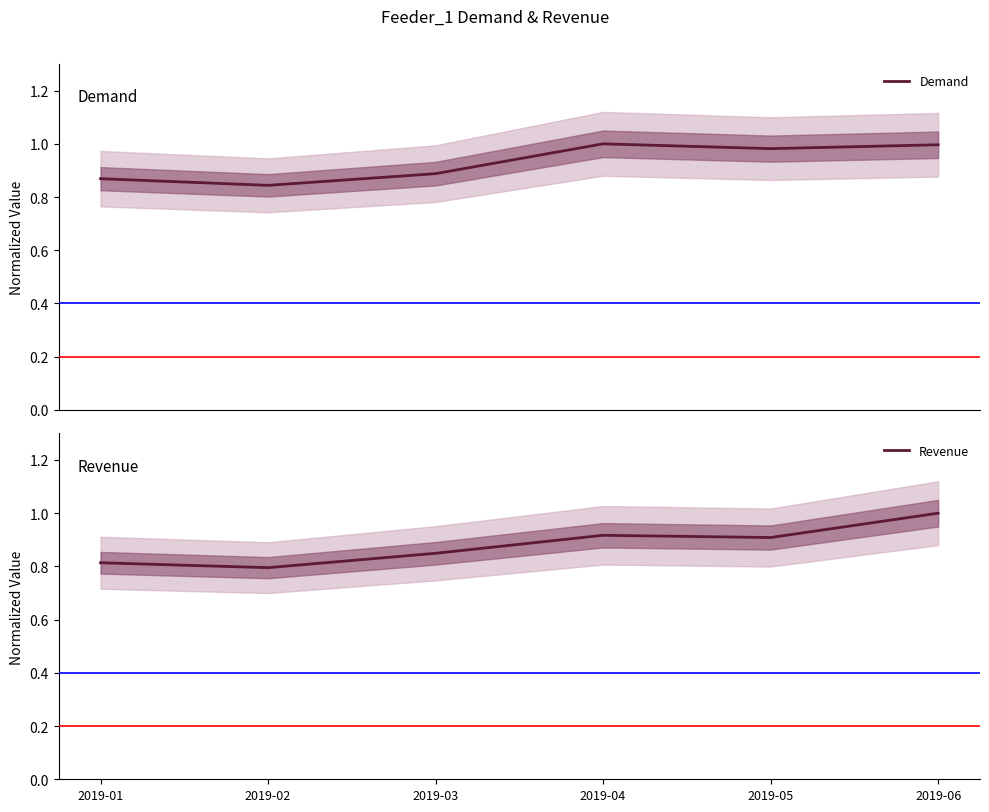

What is the value of the Demand point at the 6th from the left?

1.0